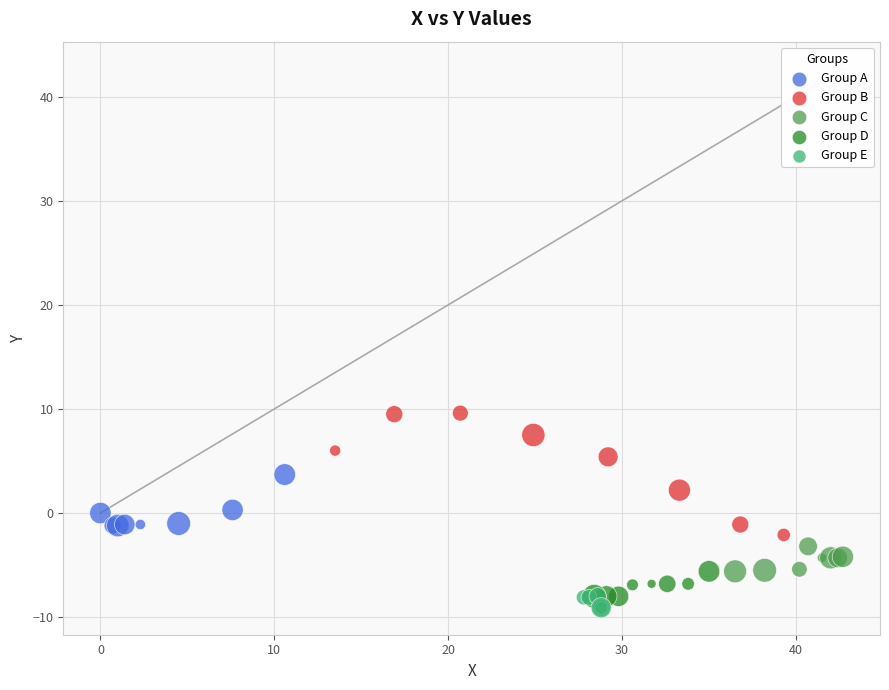

Which series contains the highest Y value?

Group B